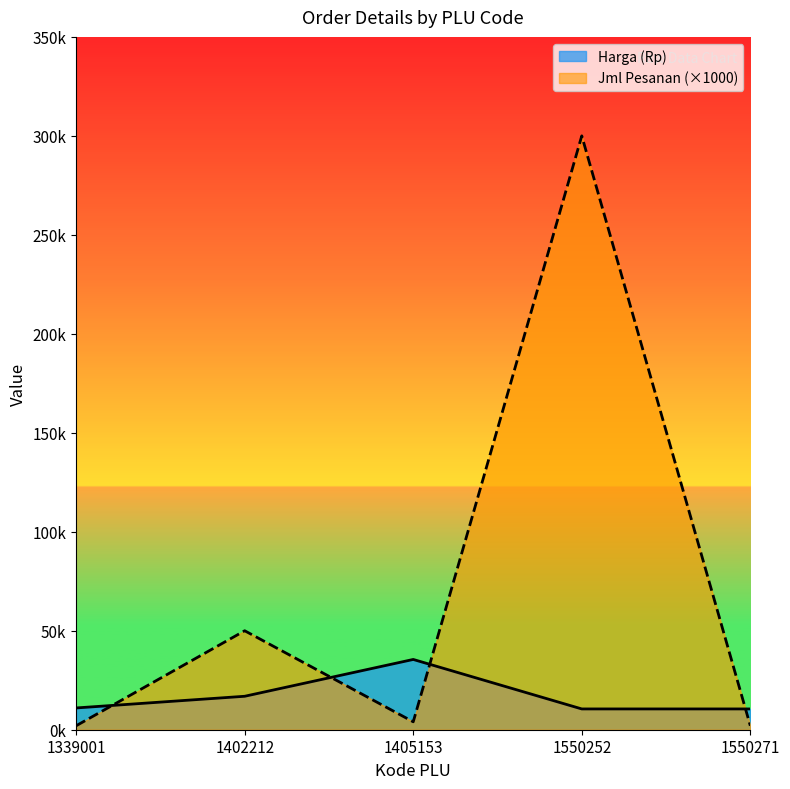

What is the minimum value for Harga (Rp)?

10500